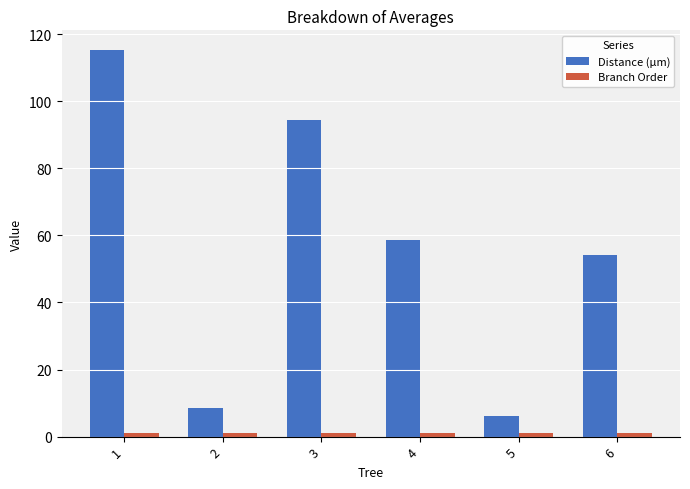

Which category has the highest value in the Distance (µm) series?

1